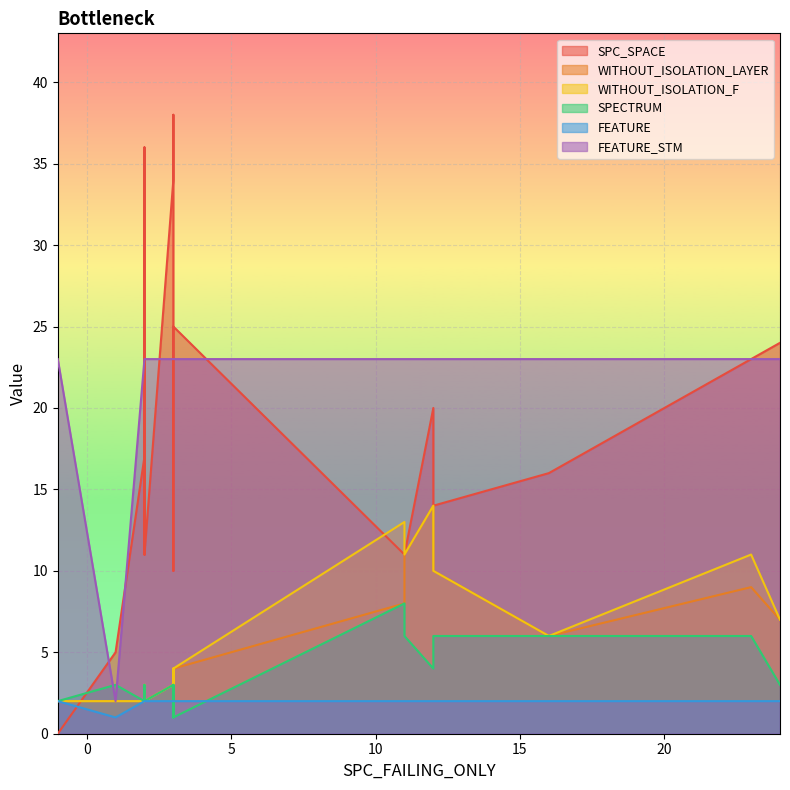

What is the value of the WITHOUT_ISOLATION_F point at the 19th from the left?

4